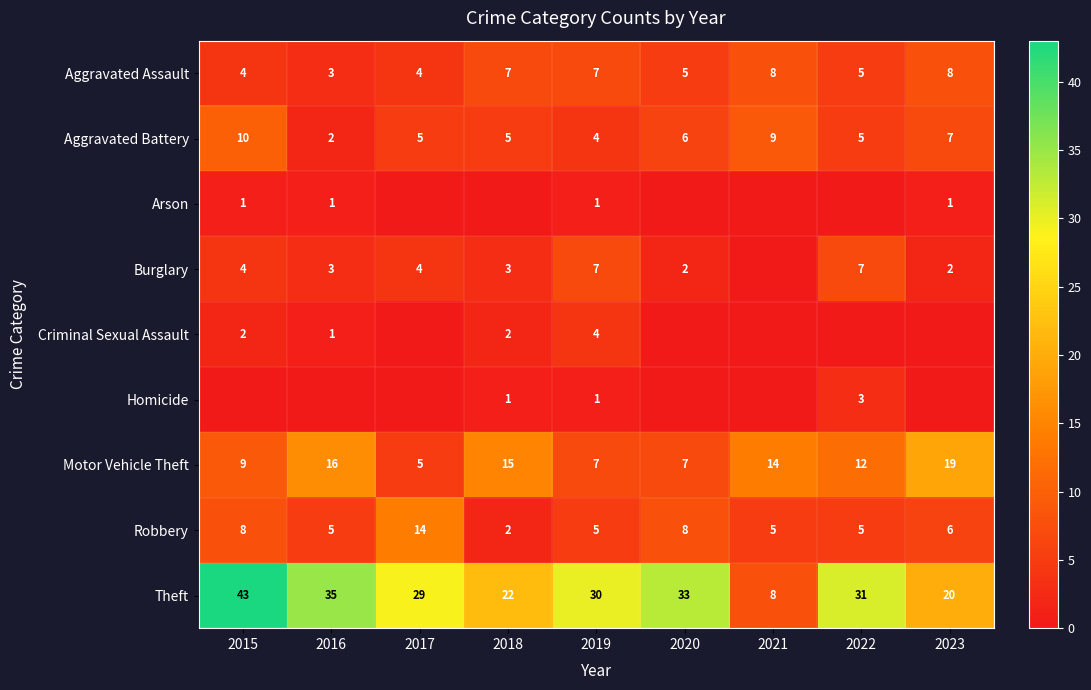

What is the difference between the second highest and minimum values in the Aggravated Battery series?

7